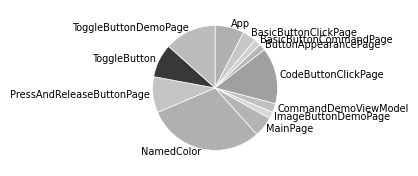

True or false: ImageButtonDemoPage accounts for 11% of the total.

False